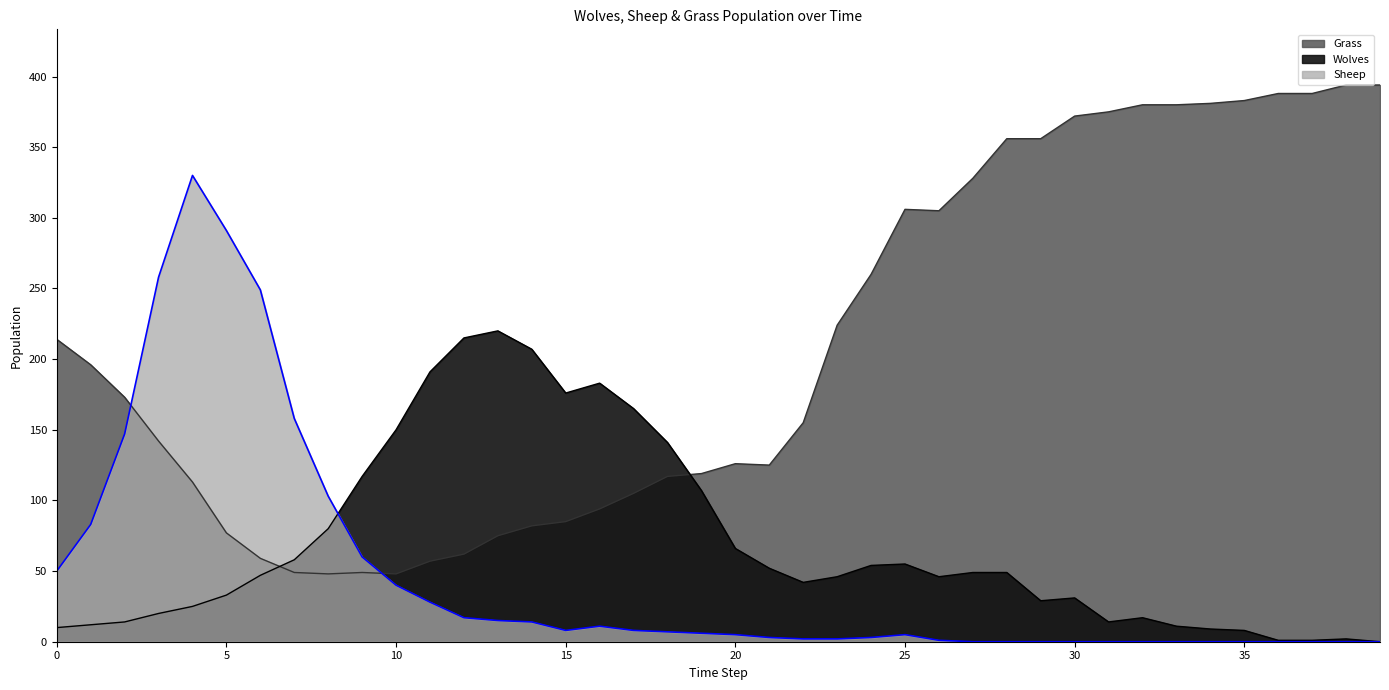

What is the approximate value of Sheep at 10, to the nearest 10?

40